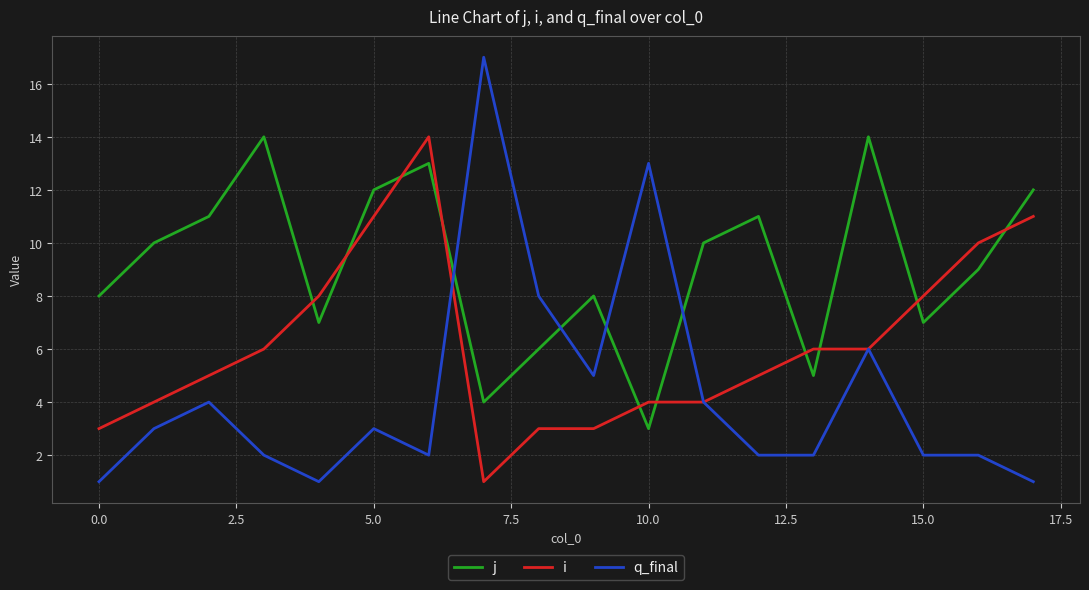

Does the chart have visible grid lines?

Yes